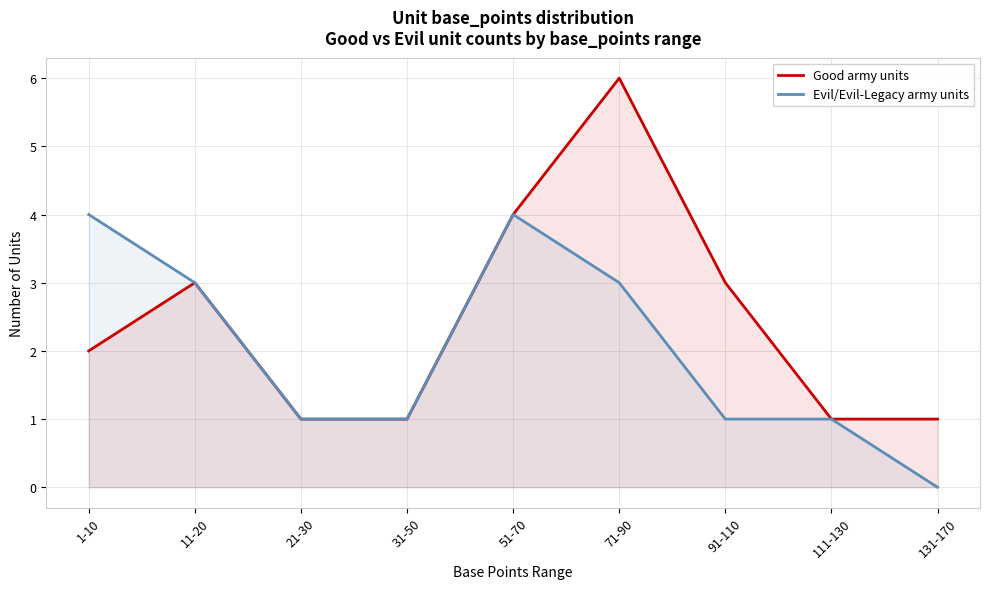

What is the sum of all Evil/Evil-Legacy army units values?

18